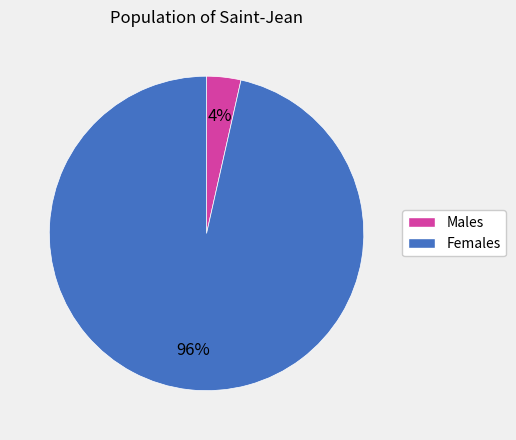

Is there any slice that represents more than half of the pie?

Yes